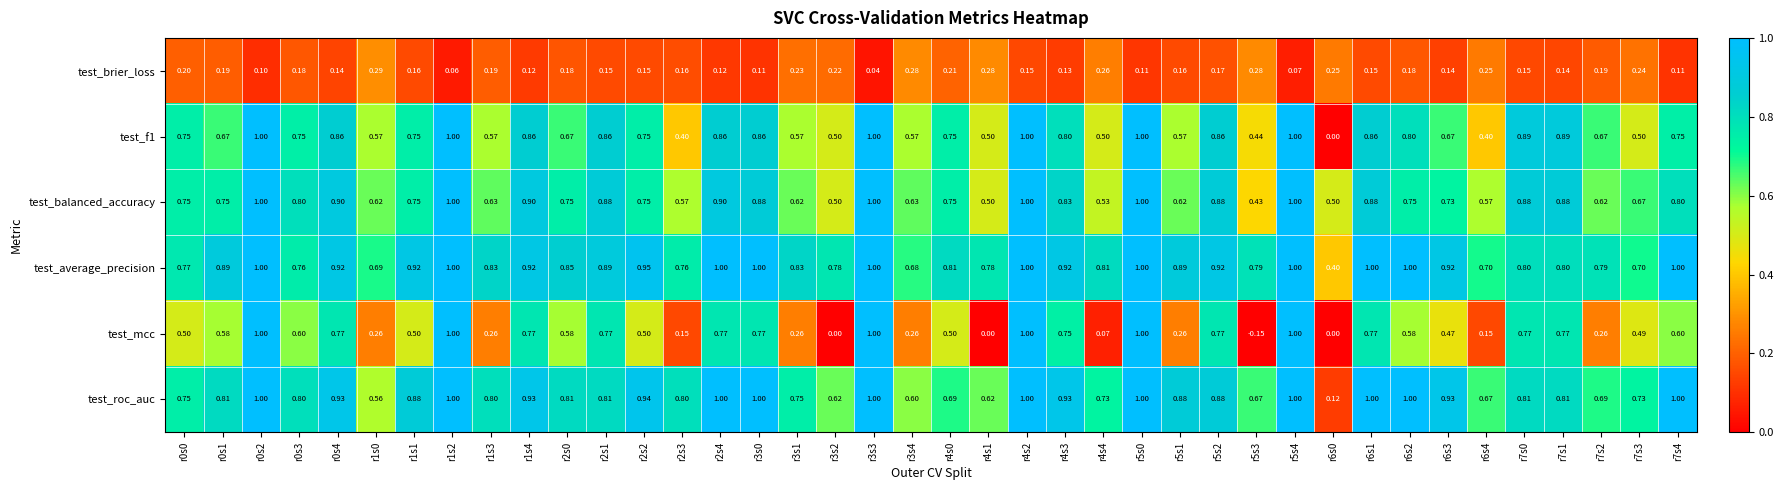

Which series changed the most between r5s2 and r6s2?

test_mcc